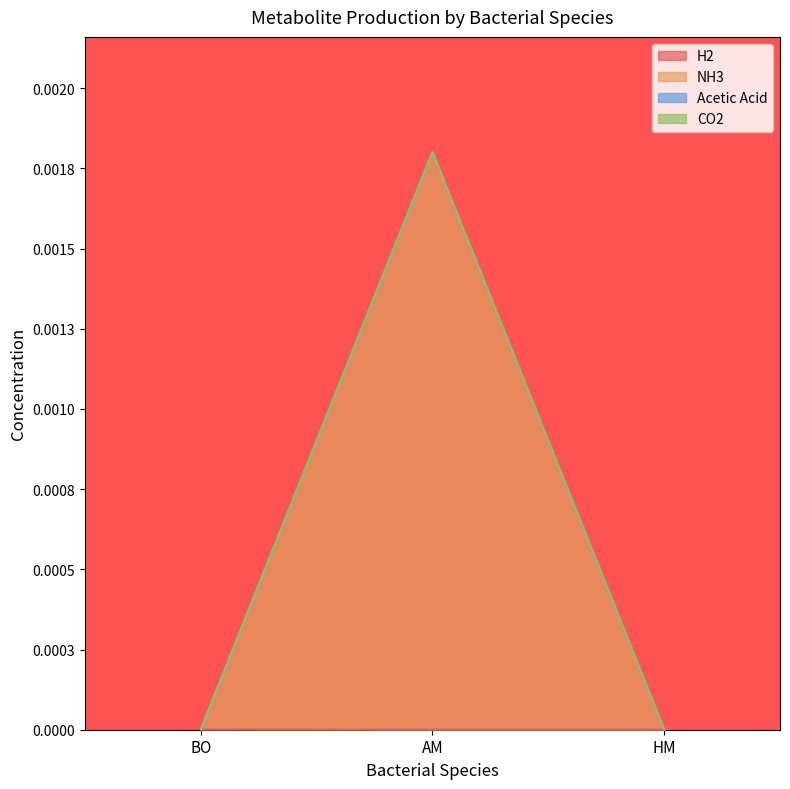

Which category has the lowest value in the NH3 series?

BO